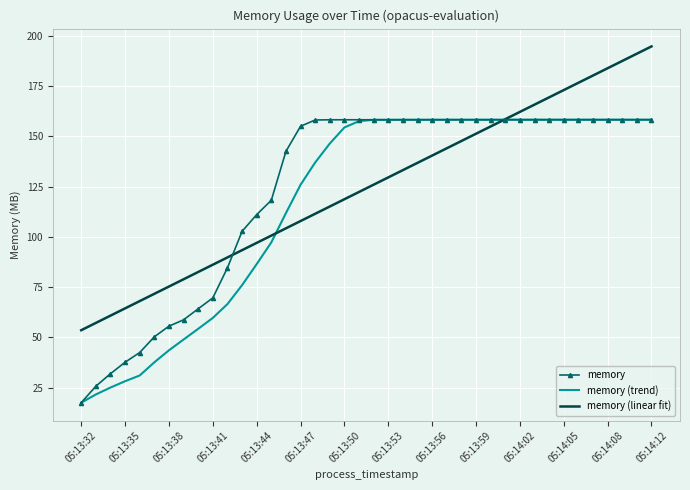

How many values in the memory series exceed 158?

24